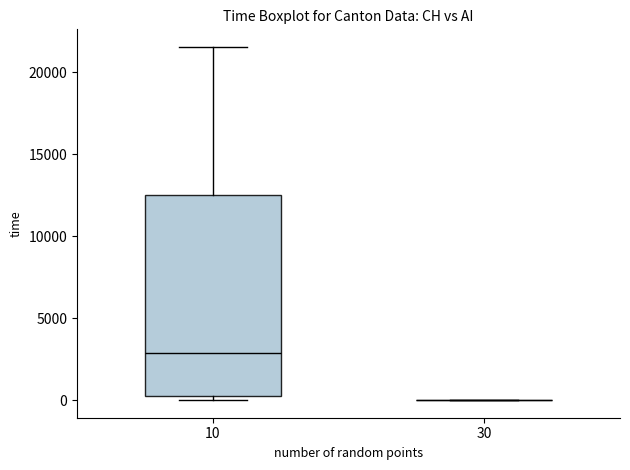

Which box is the tallest, from its lower edge to its upper edge?

10